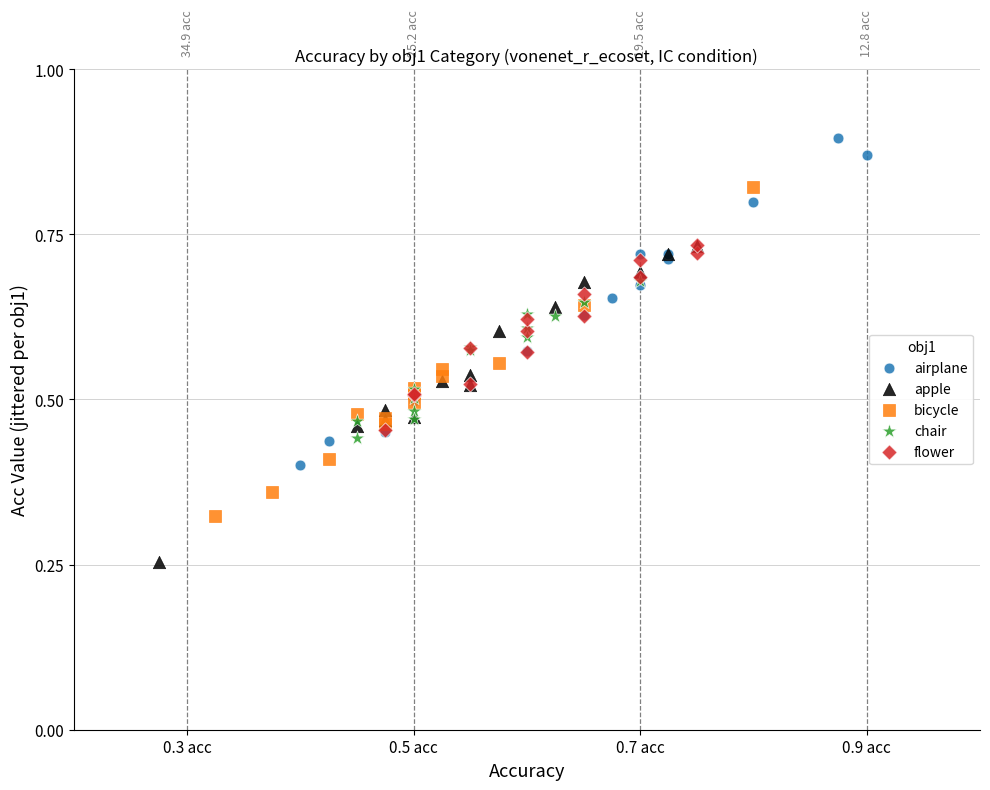

Which series contains the highest Y value?

airplane